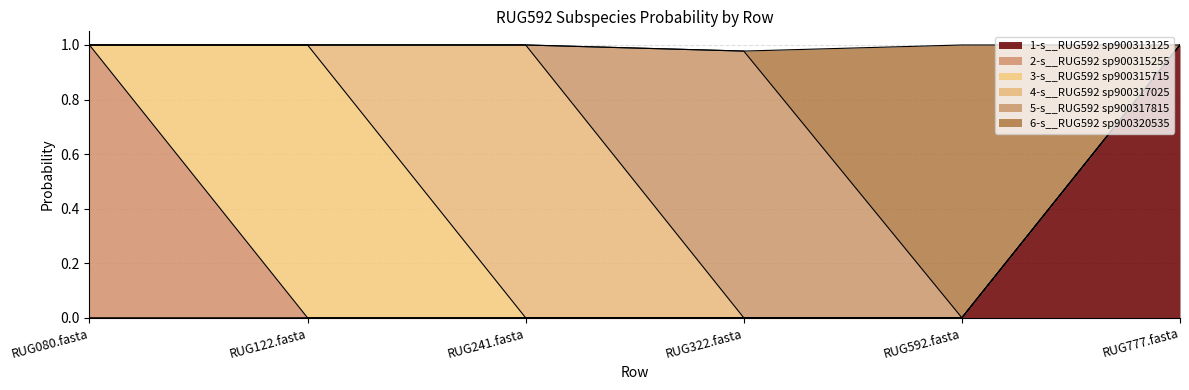

The 1-s__RUG592 sp900313125 series shows 1.0 at RUG777.fasta. True or false?

True